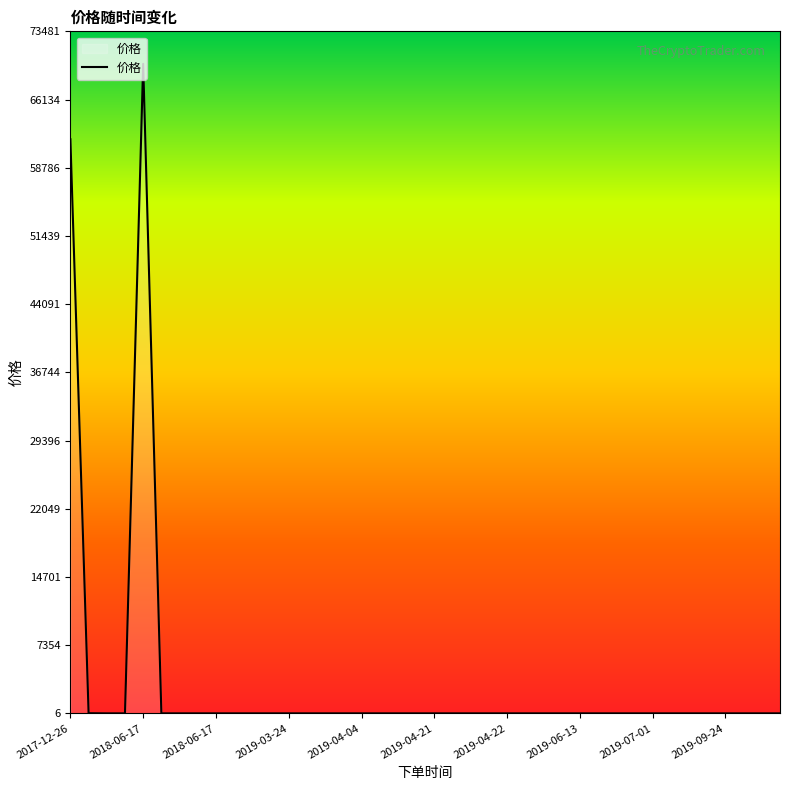

What is the difference between the maximum and minimum values?

69975.8